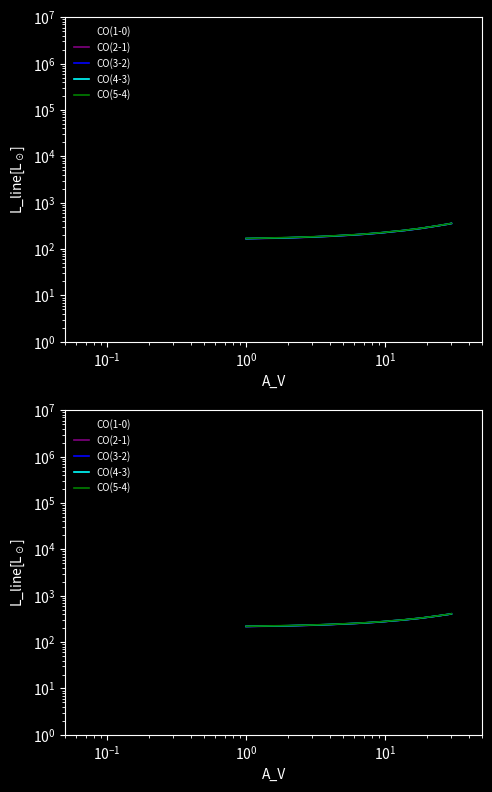

What is the average value of the CO(4-3) series?

313.6